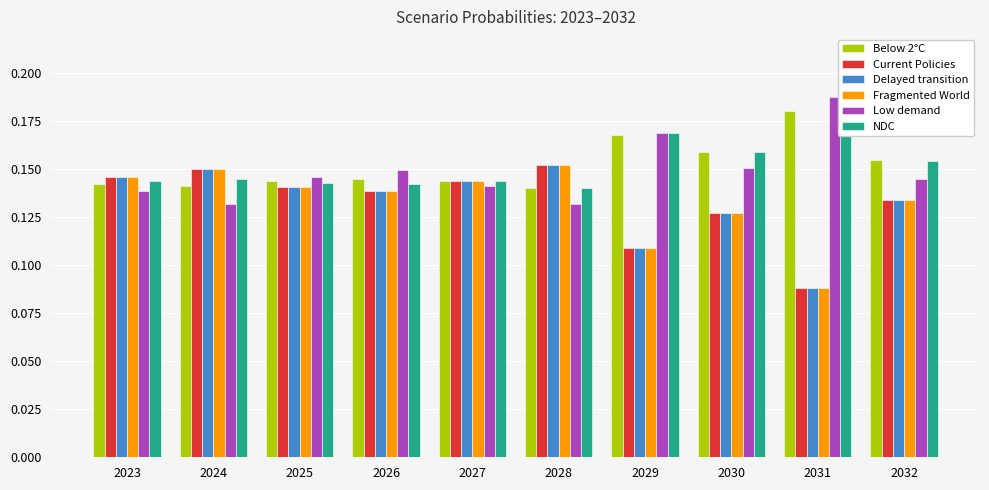

Reading right to left, what are all the values shown in this chart?

Below 2°C: 0.2	0.2	0.2	0.2	0.1	0.1	0.1	0.1	0.1	0.1
Current Policies: 0.1	0.1	0.1	0.1	0.2	0.1	0.1	0.1	0.2	0.1
Delayed transition: 0.1	0.1	0.1	0.1	0.2	0.1	0.1	0.1	0.2	0.1
Fragmented World: 0.1	0.1	0.1	0.1	0.2	0.1	0.1	0.1	0.2	0.1
Low demand: 0.1	0.2	0.2	0.2	0.1	0.1	0.1	0.1	0.1	0.1
NDC: 0.2	0.2	0.2	0.2	0.1	0.1	0.1	0.1	0.1	0.1